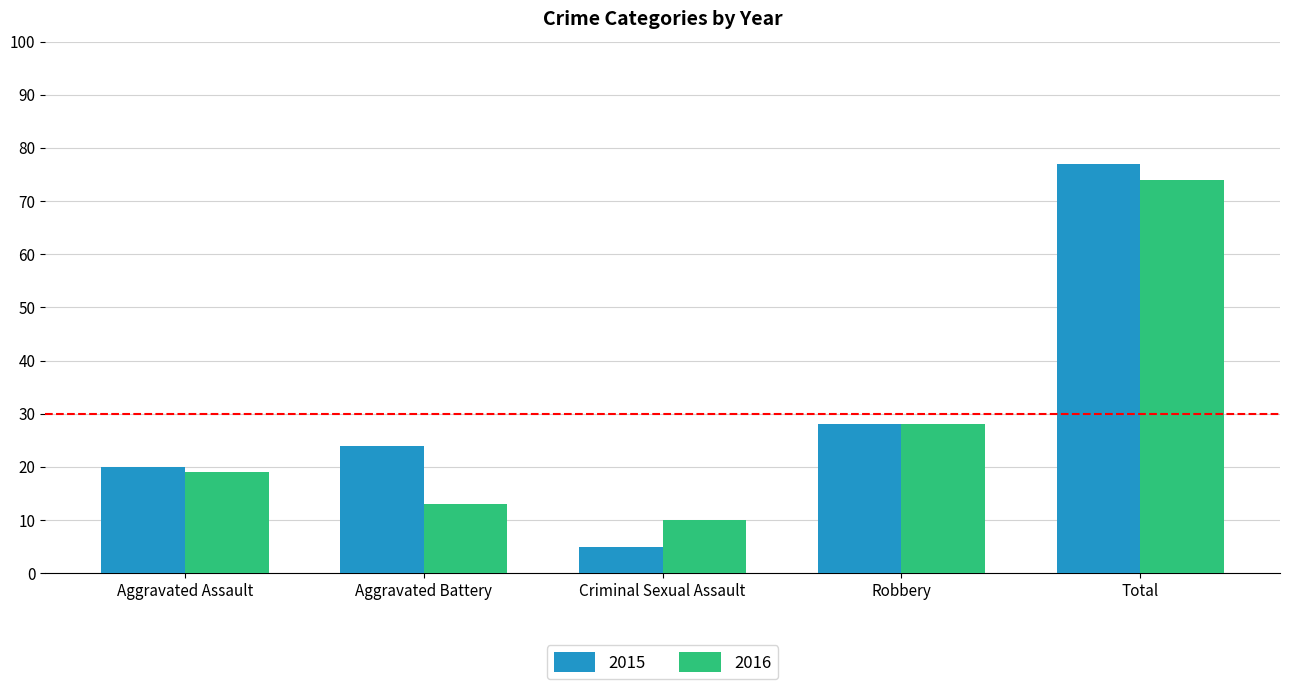

How many data points in 2015 are less than 24?

2